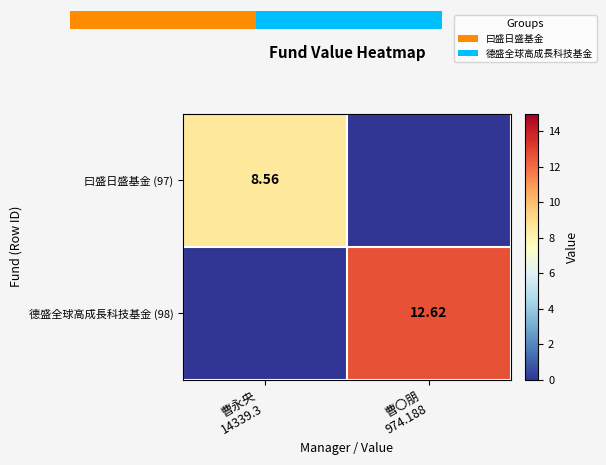

Which category has the highest value across all series?

曹〇朋
974.188